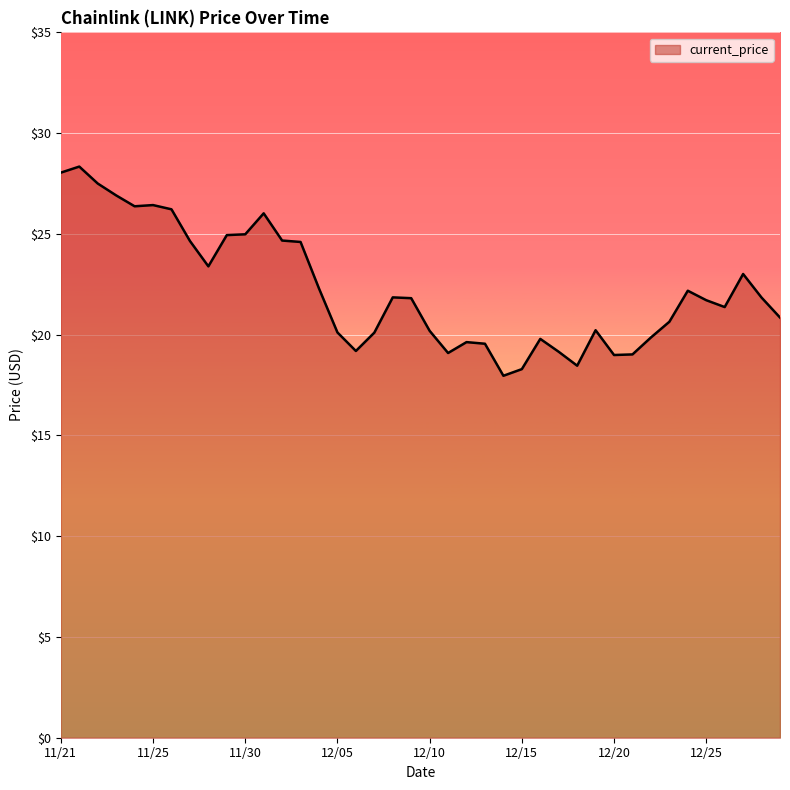

How many values are below 21?

18